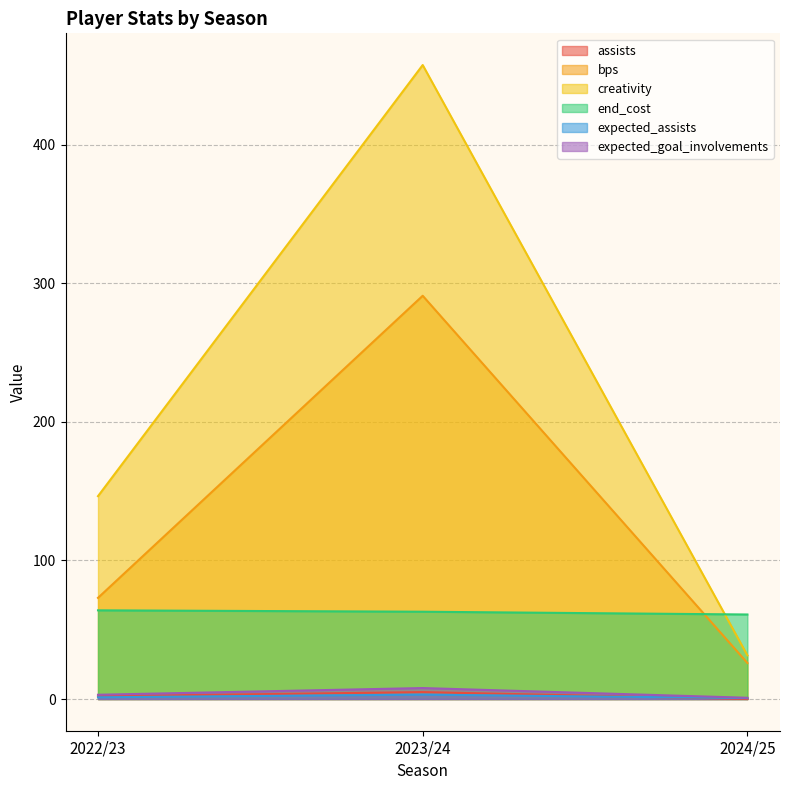

True or false: end_cost has a value of 103.1 at 2023/24.

False